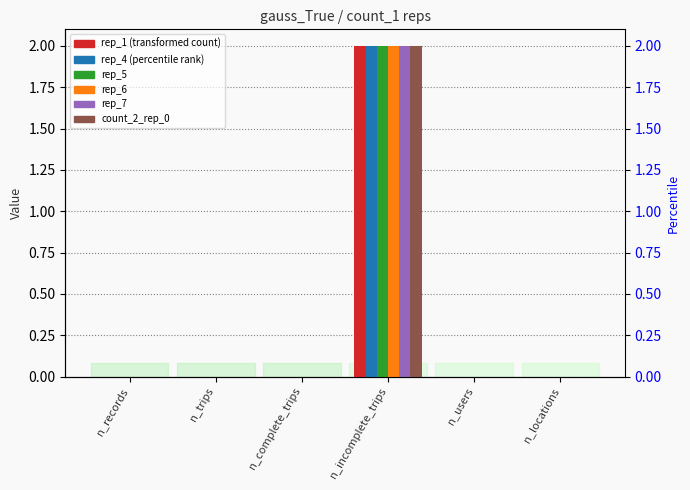

What is the label of the 1st bar from the right?

n_locations